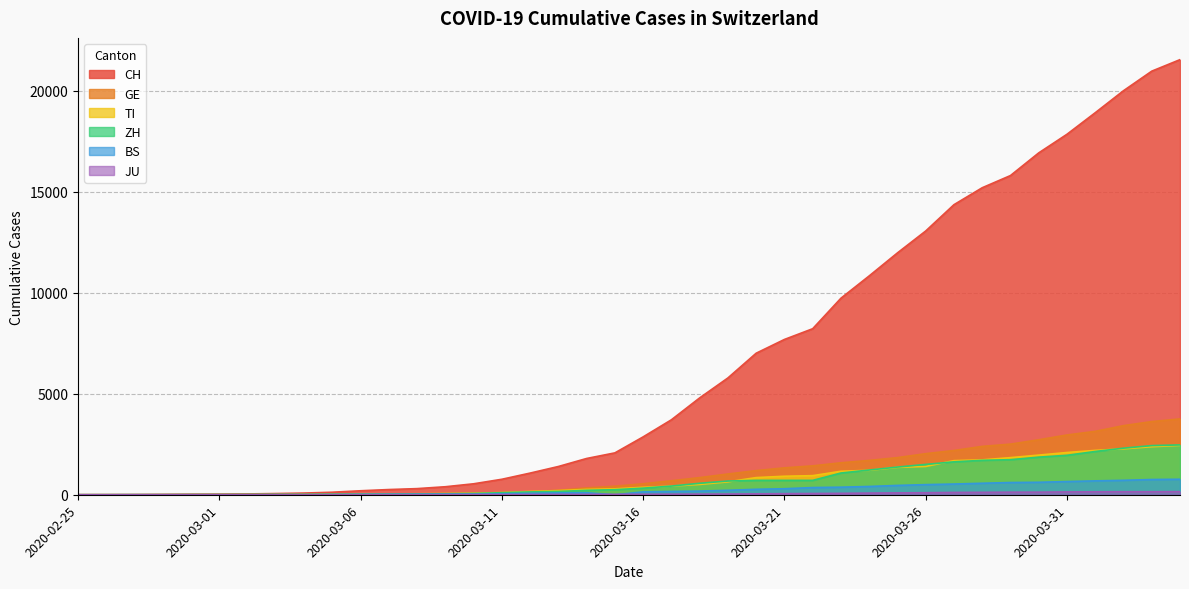

True or false: BS and ZH intersect in this chart.

False